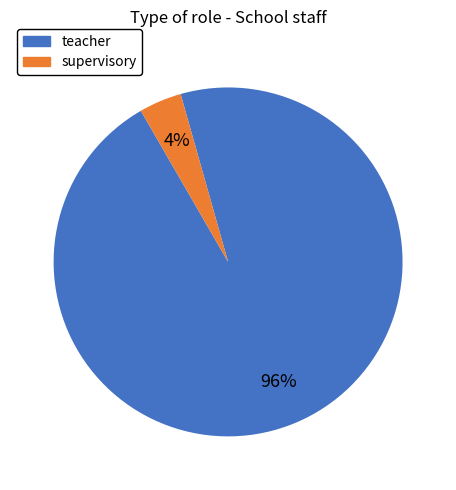

Which category accounts for the majority?

teacher